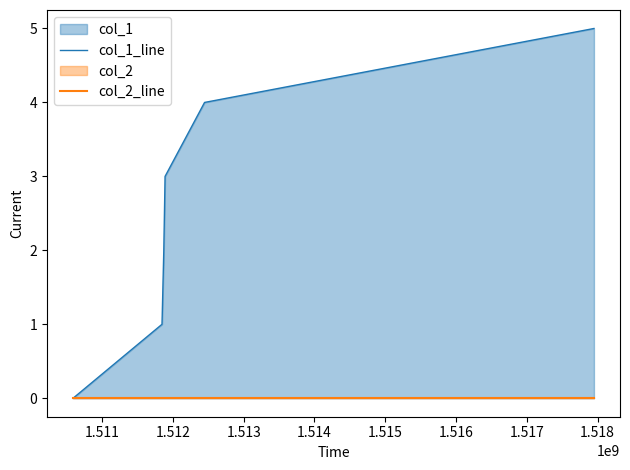

True or false: col_1_line and col_2_line cross at least once.

False